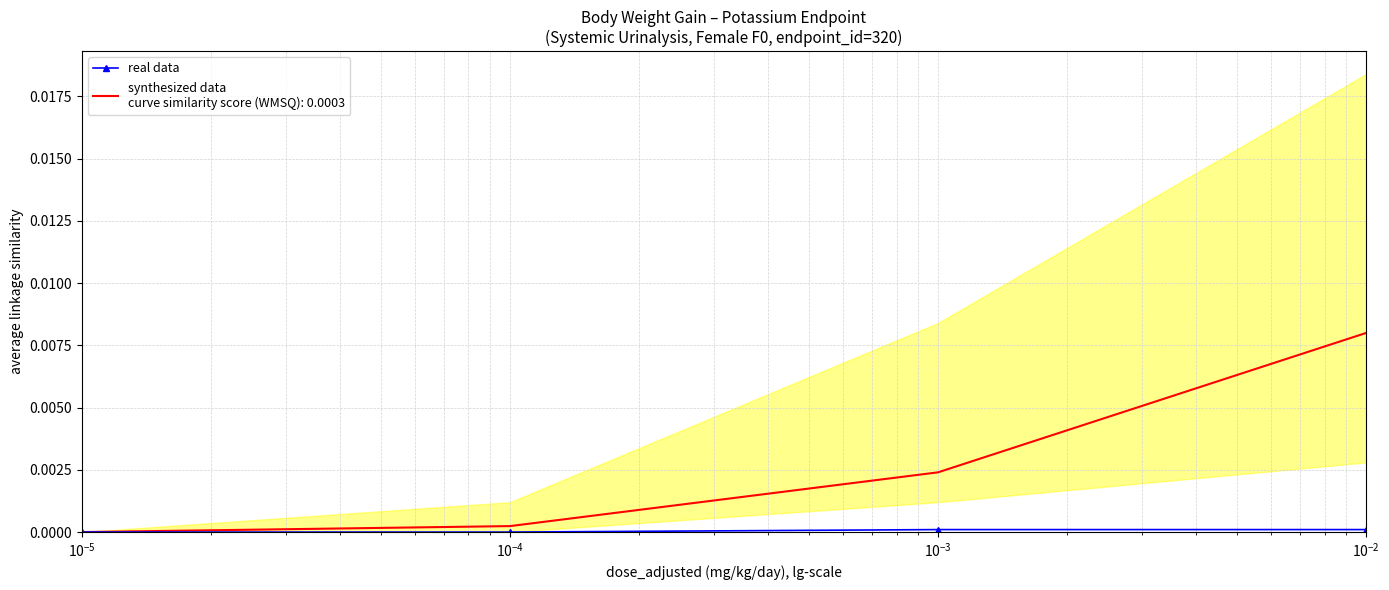

At how many categories does at least one series exceed 0?

3